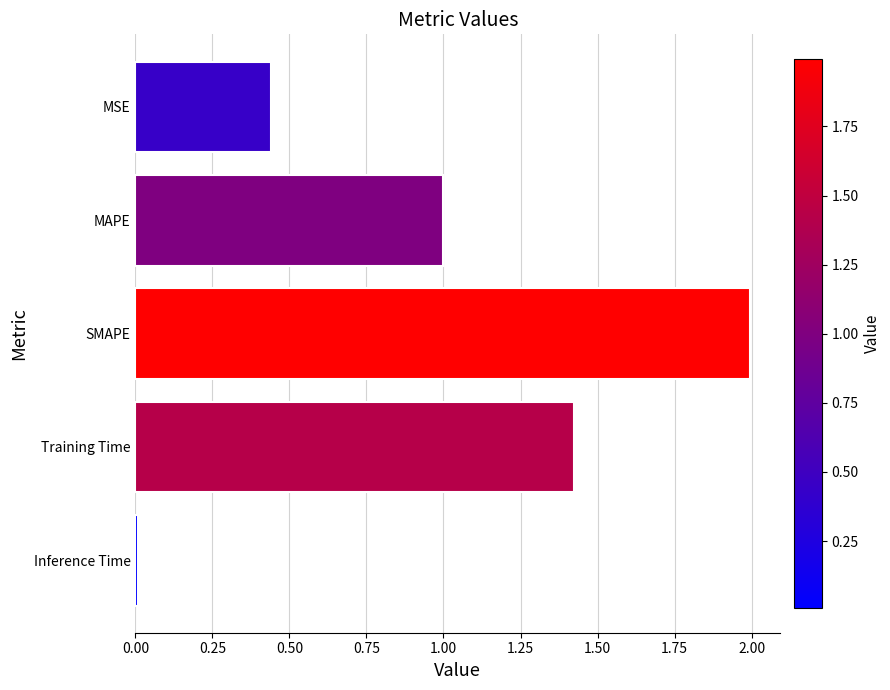

List the labels in order of value, largest first.

SMAPE, Training Time, MAPE, MSE, Inference Time